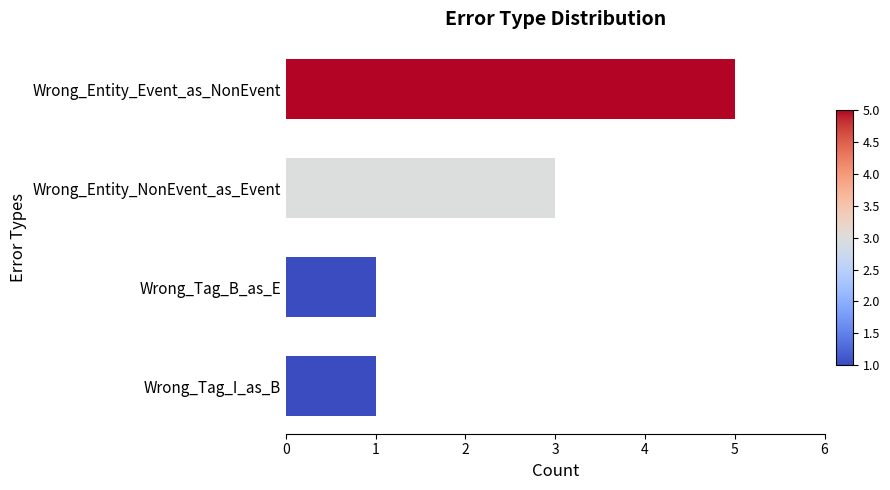

Reading top to bottom, transcribe all the data shown in this chart.

Wrong_Entity_Event_as_NonEvent=5	Wrong_Entity_NonEvent_as_Event=3	Wrong_Tag_B_as_E=1	Wrong_Tag_I_as_B=1